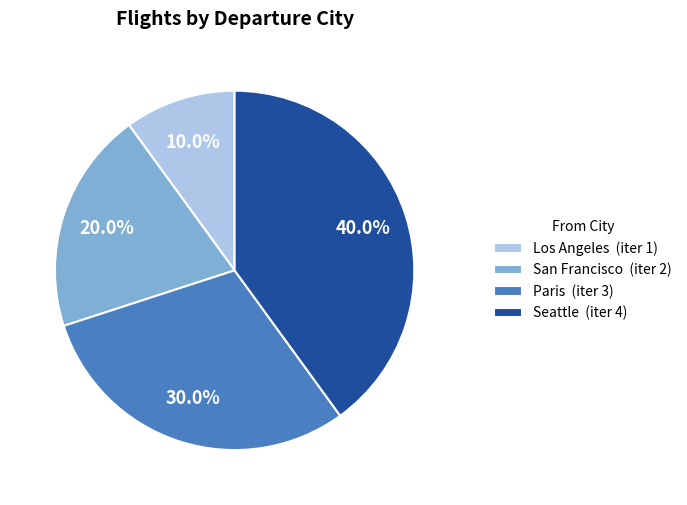

Combined, what portion of the pie is Paris and Seattle?

70.0%